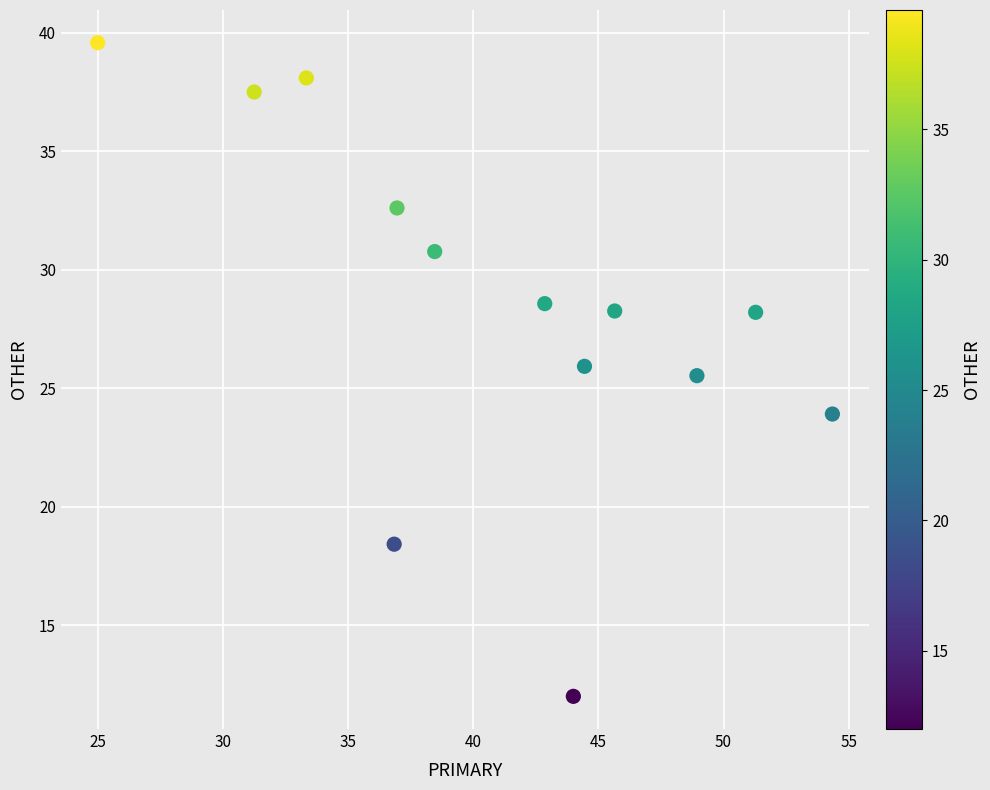

What is the range of Y values (max minus min)?

27.6